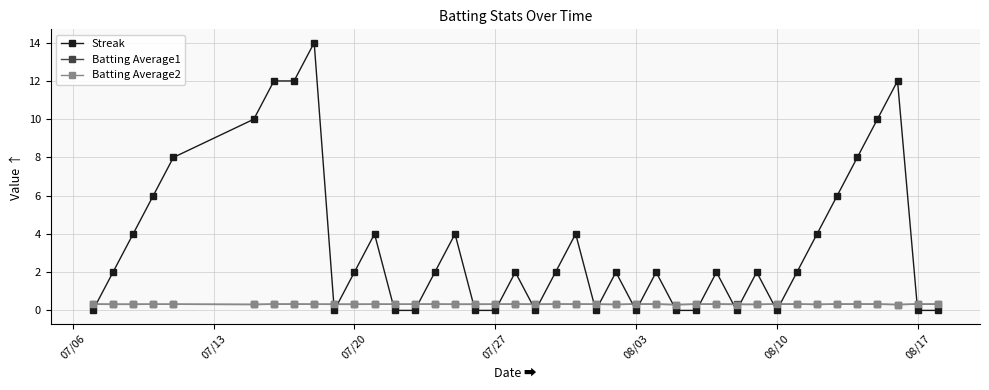

True or false: Batting Average2 has more than 0 points higher than both neighbors.

True